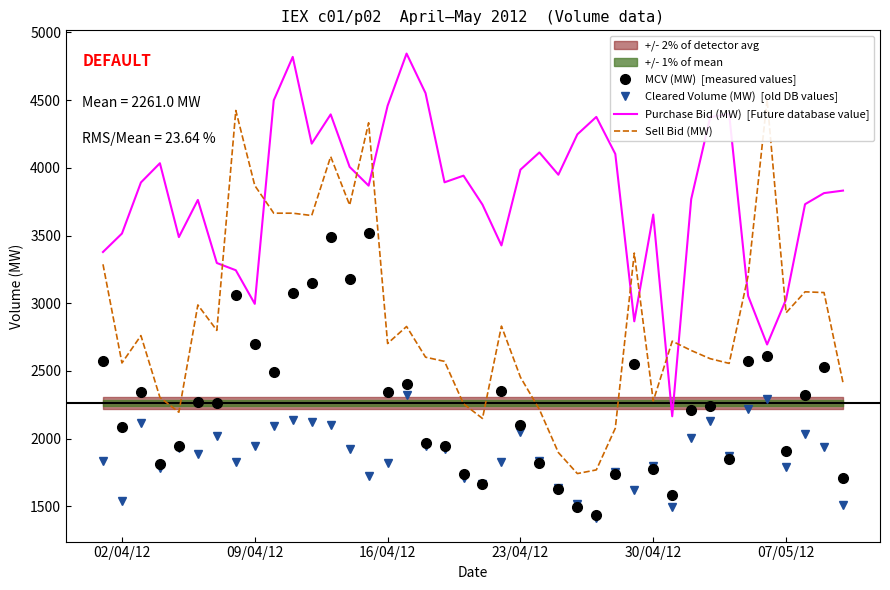

How many lines are shown in the chart?

4